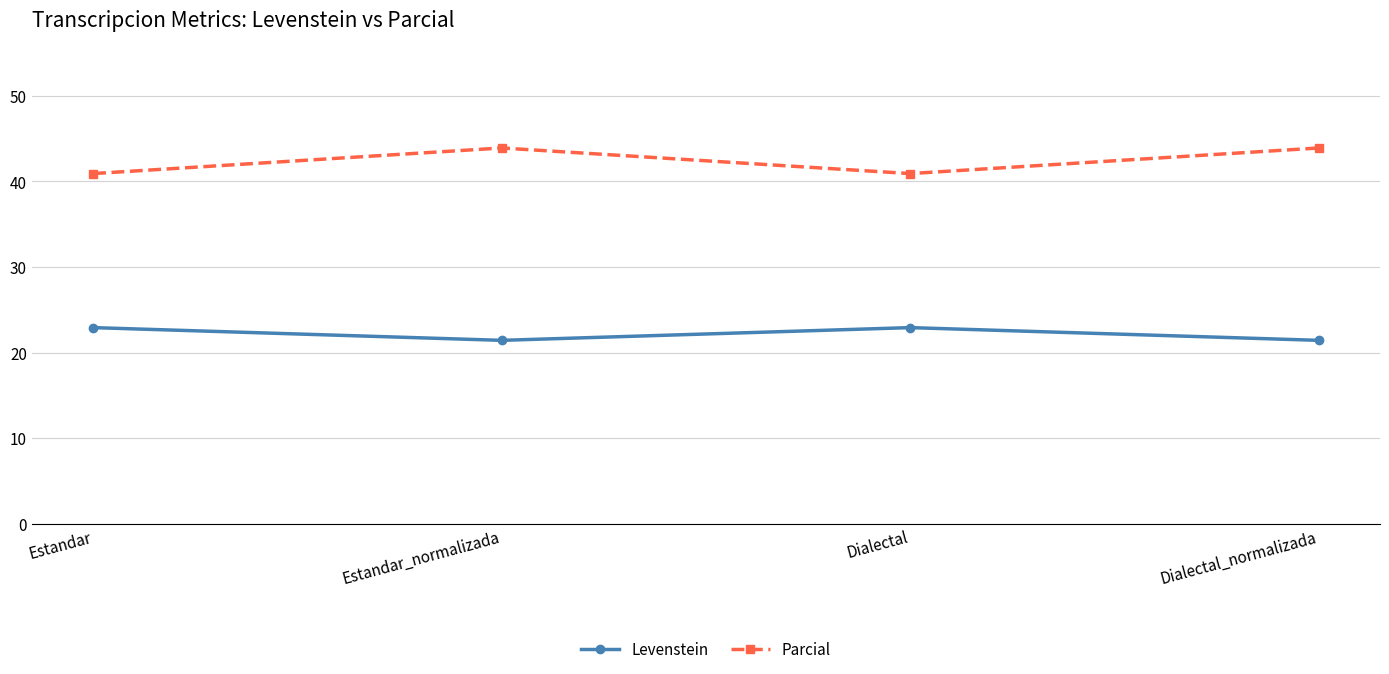

True or false: Parcial and Levenstein cross at least once.

False